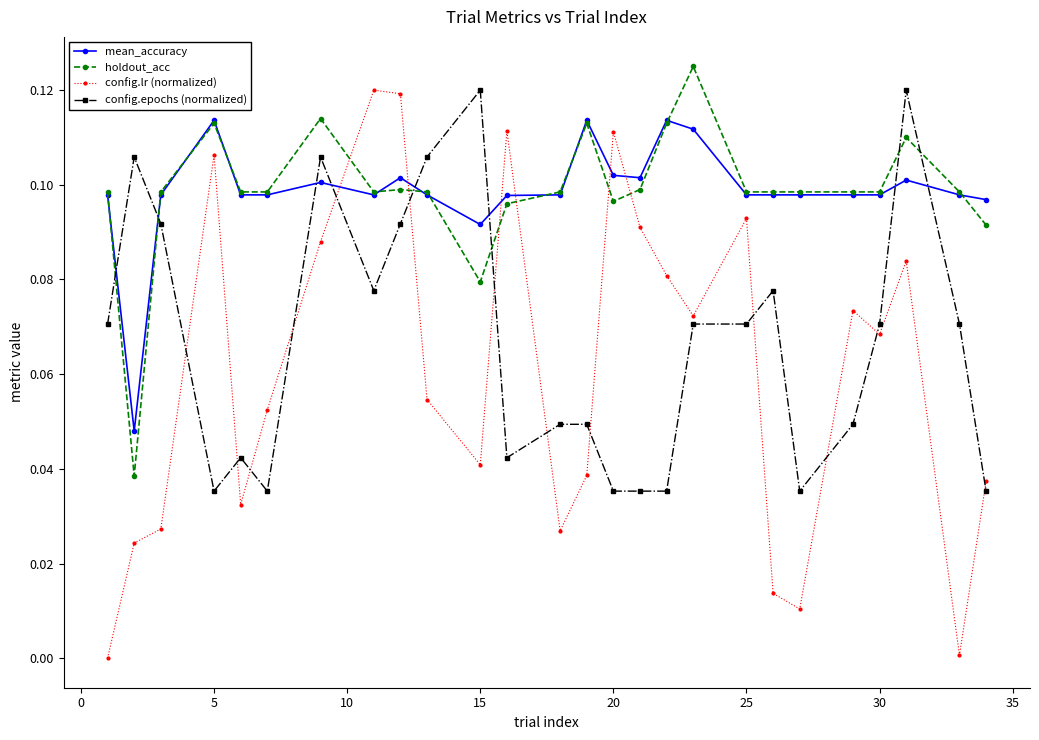

How many holdout_acc values are between 0 and 1?

26